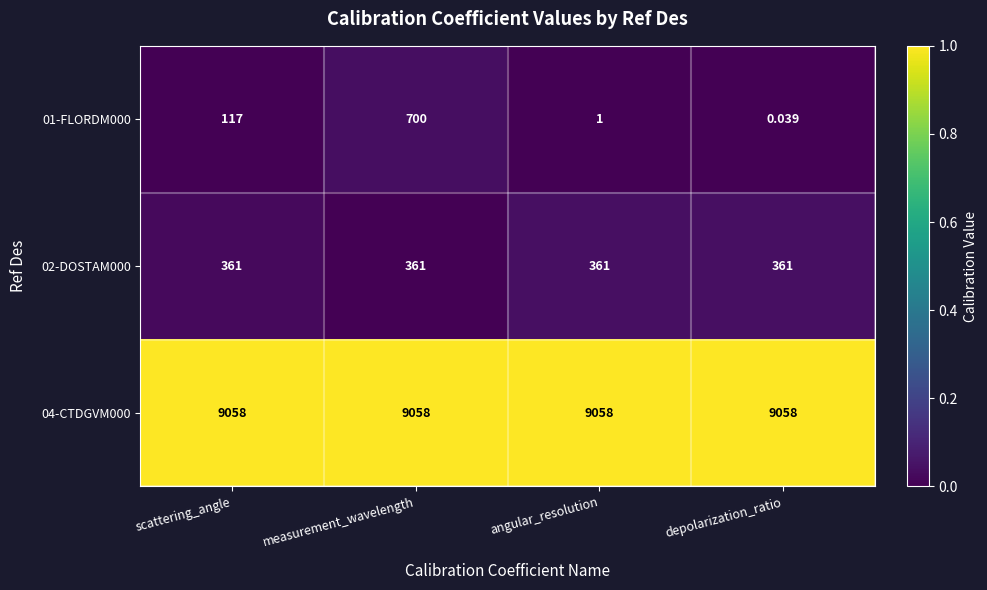

At which category is the sum across all series the highest?

measurement_wavelength